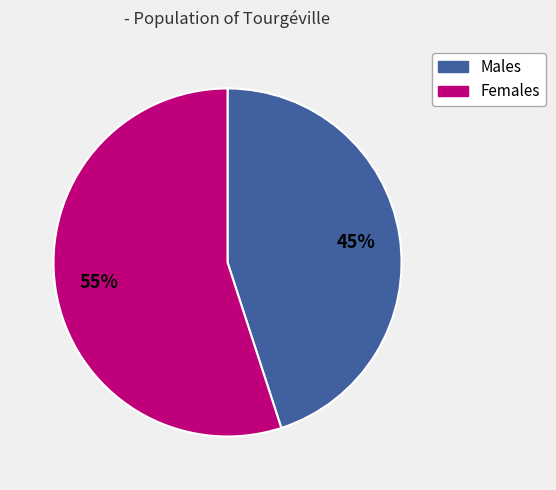

Rank the categories by value from lowest to highest.

Males, Females